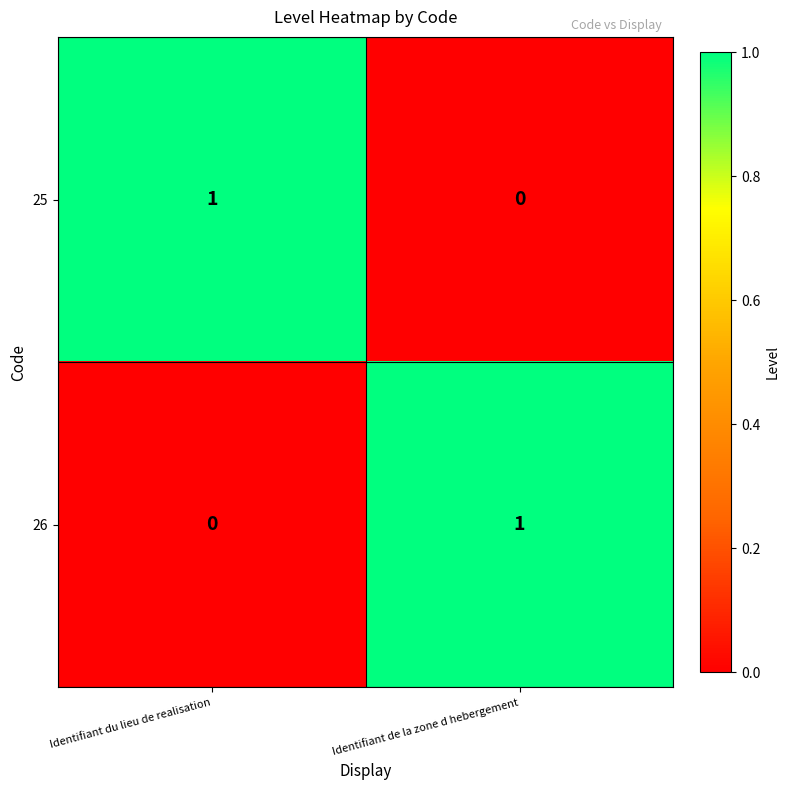

At Identifiant du lieu de realisation, list the series in order from largest to smallest.

25, 26